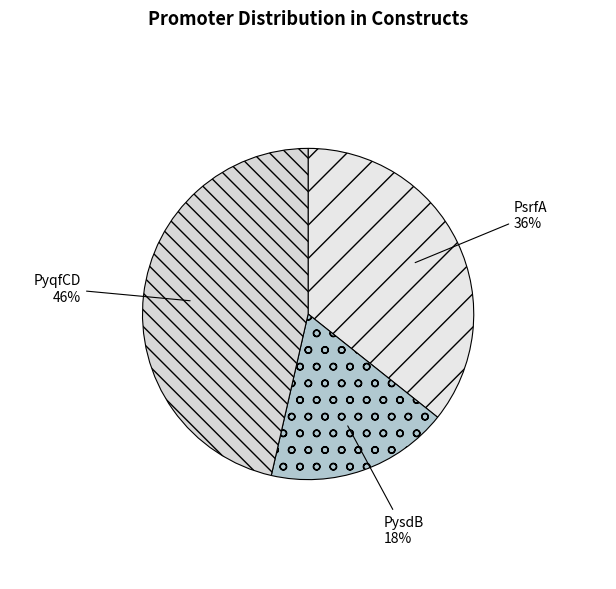

To the nearest percent, what is the difference between the PsrfA and PysdB slice percentages?

18%